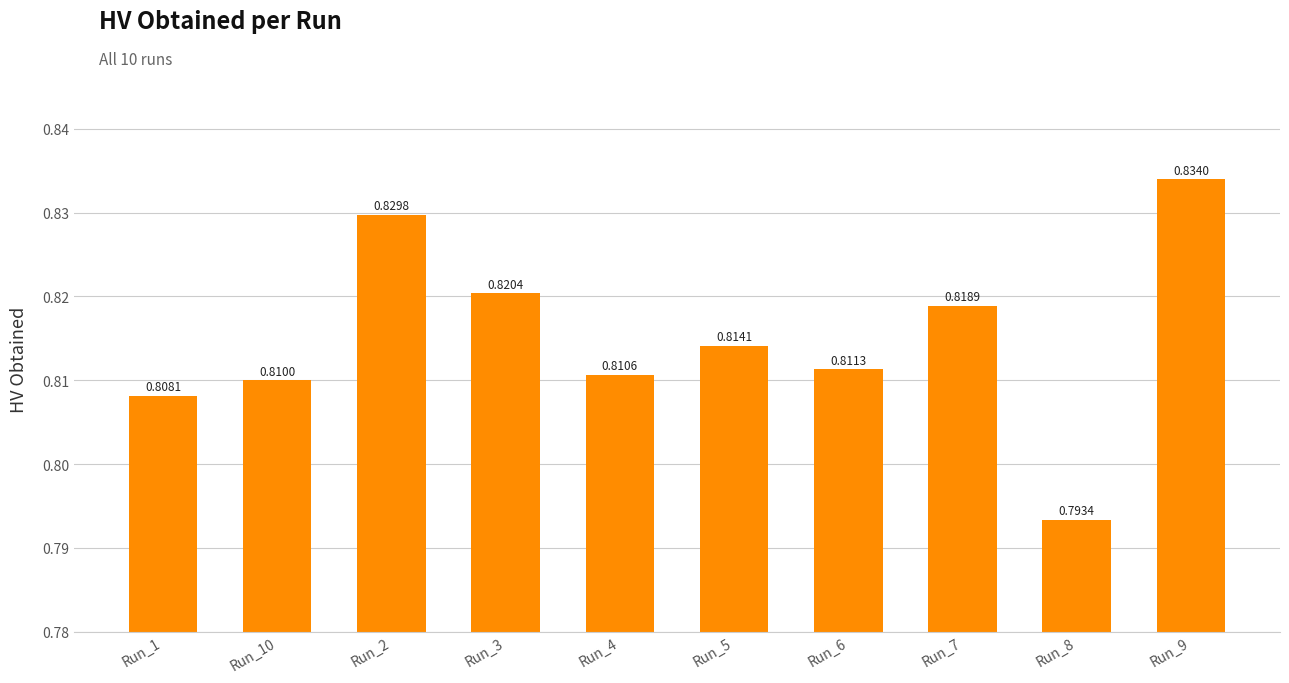

Between Run_5 and Run_3, which is larger?

Run_3